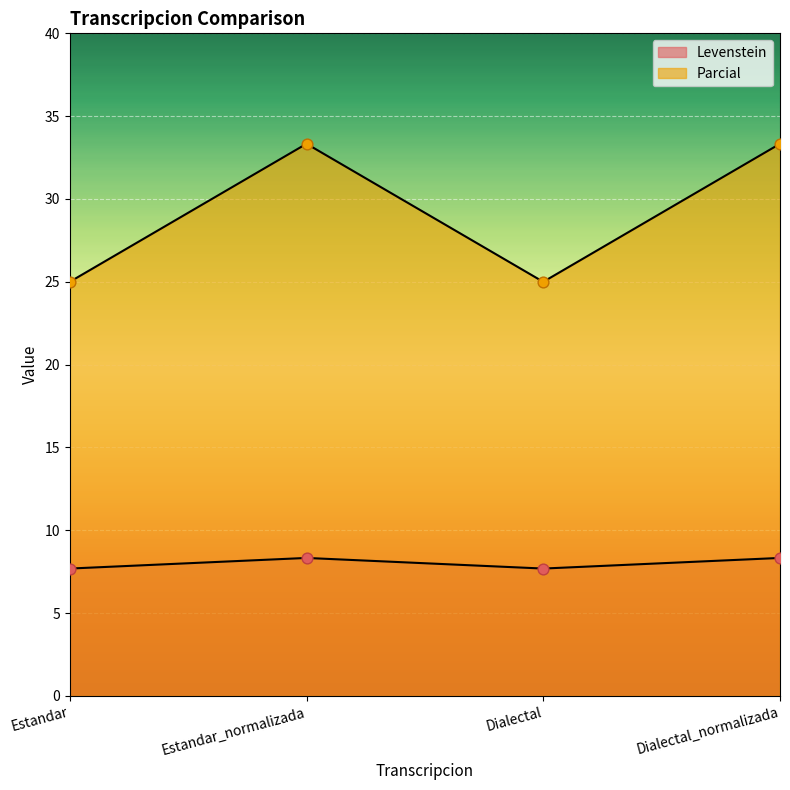

Which series has the widest spread of Y values?

Parcial